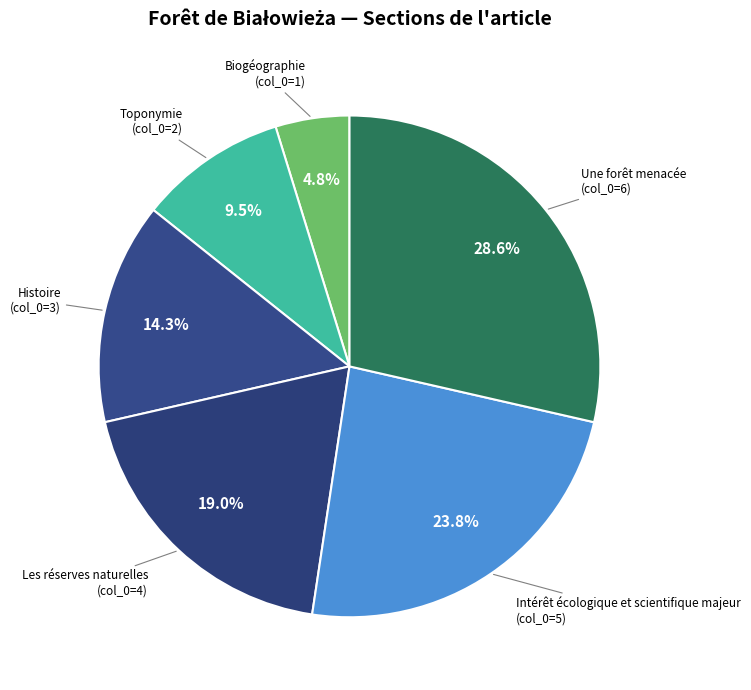

Which category has the biggest portion of the pie?

Une forêt menacée